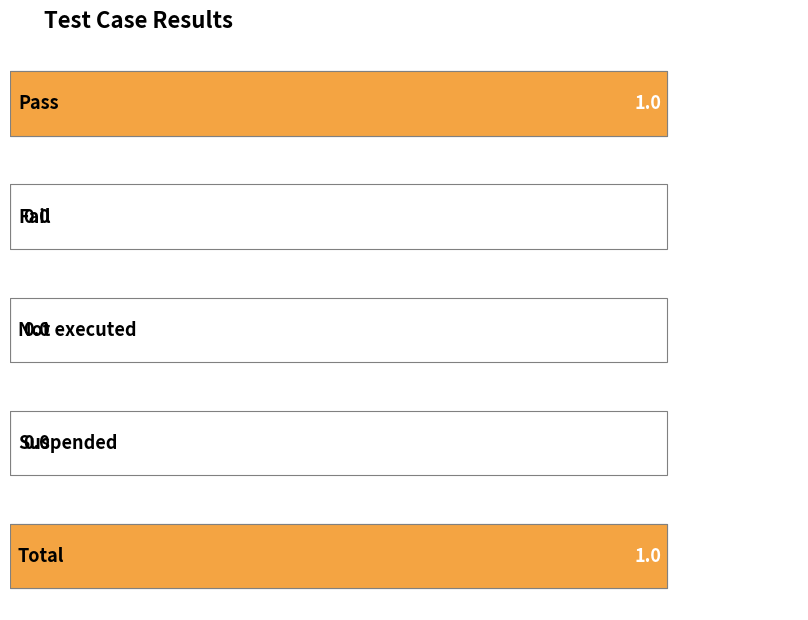

What is the difference between the maximum and second lowest values?

1